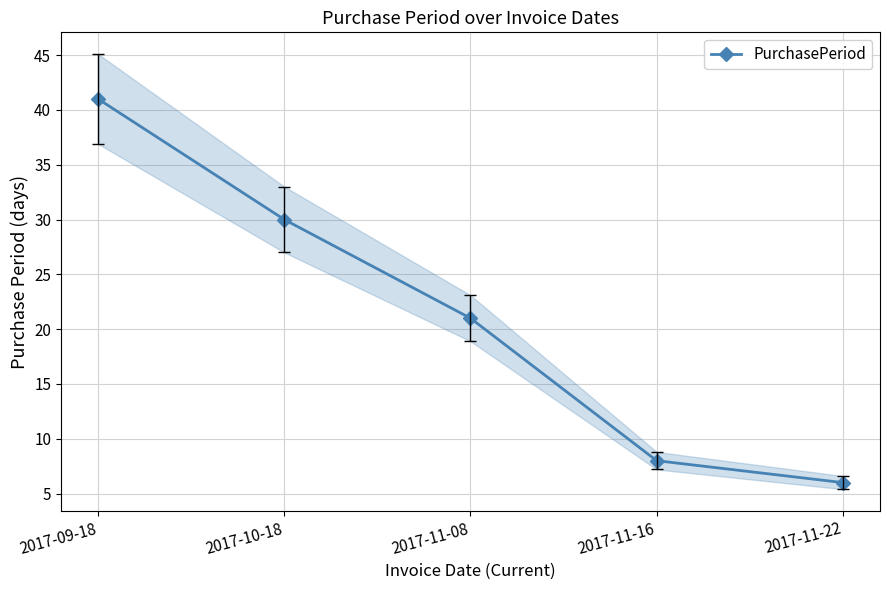

Rank the categories by value from highest to lowest.

2017-09-18, 2017-10-18, 2017-11-08, 2017-11-16, 2017-11-22